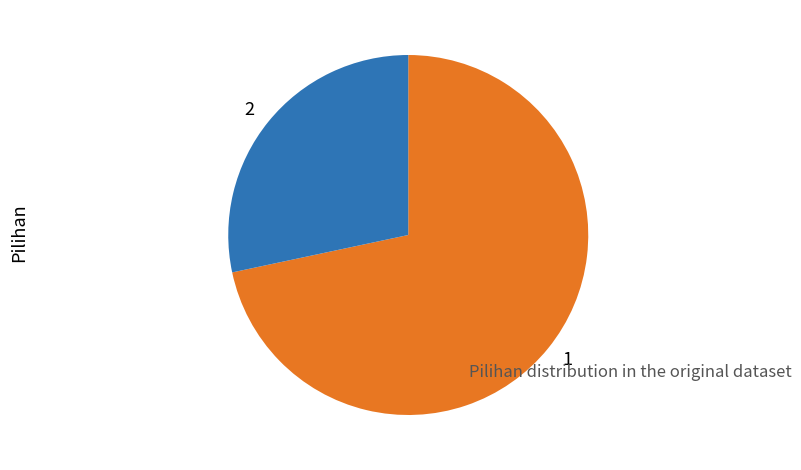

Is 2 the majority of the pie?

No